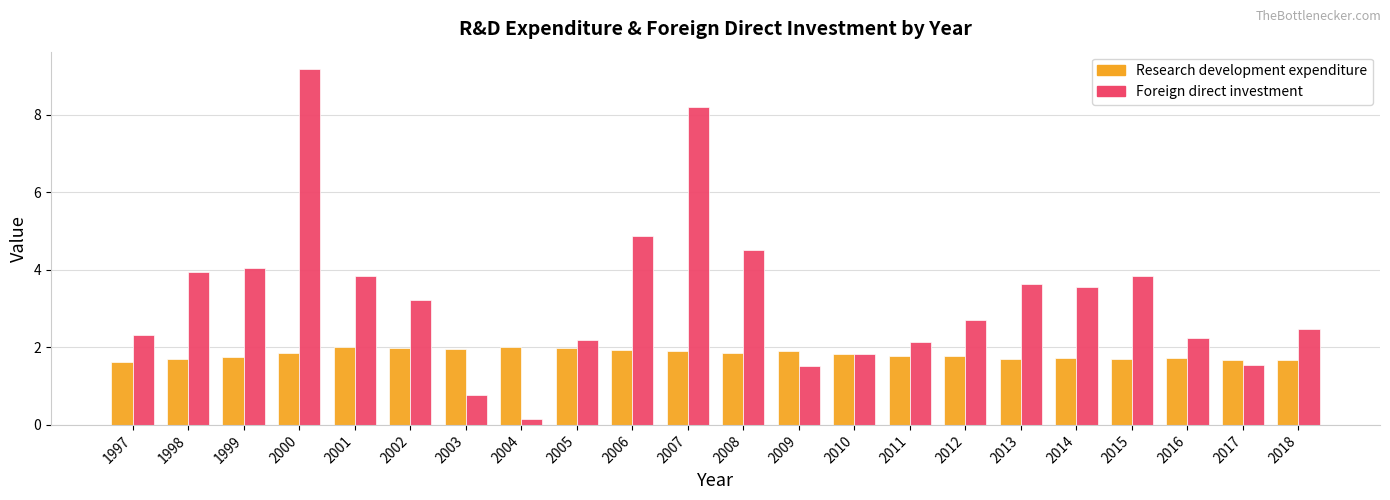

How many distinct data groups are displayed?

2